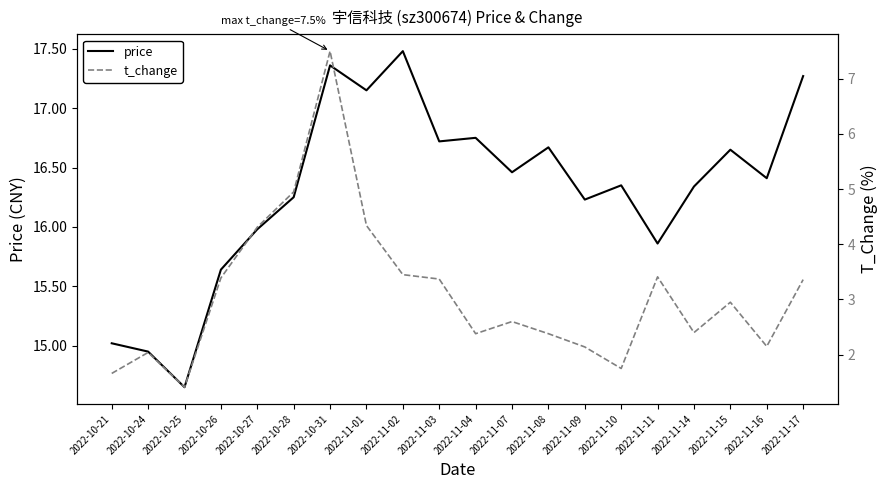

How many values in the price series are below 16?

6